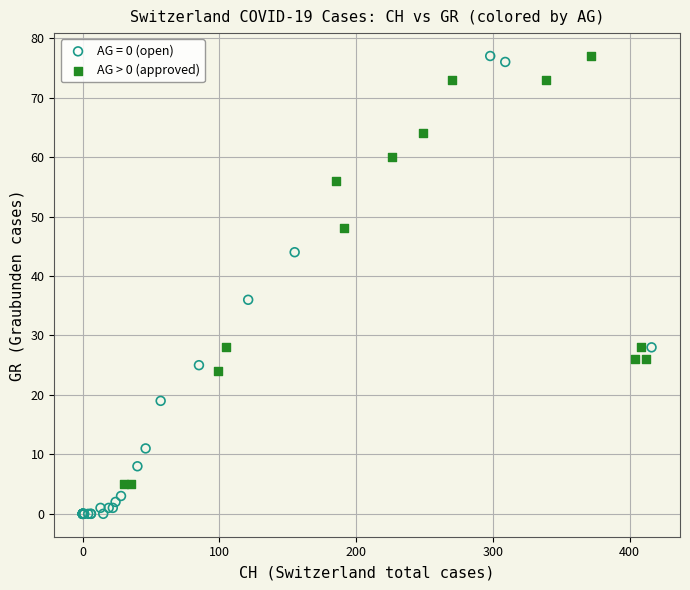

Which series has the widest spread of Y values?

AG = 0 (open)